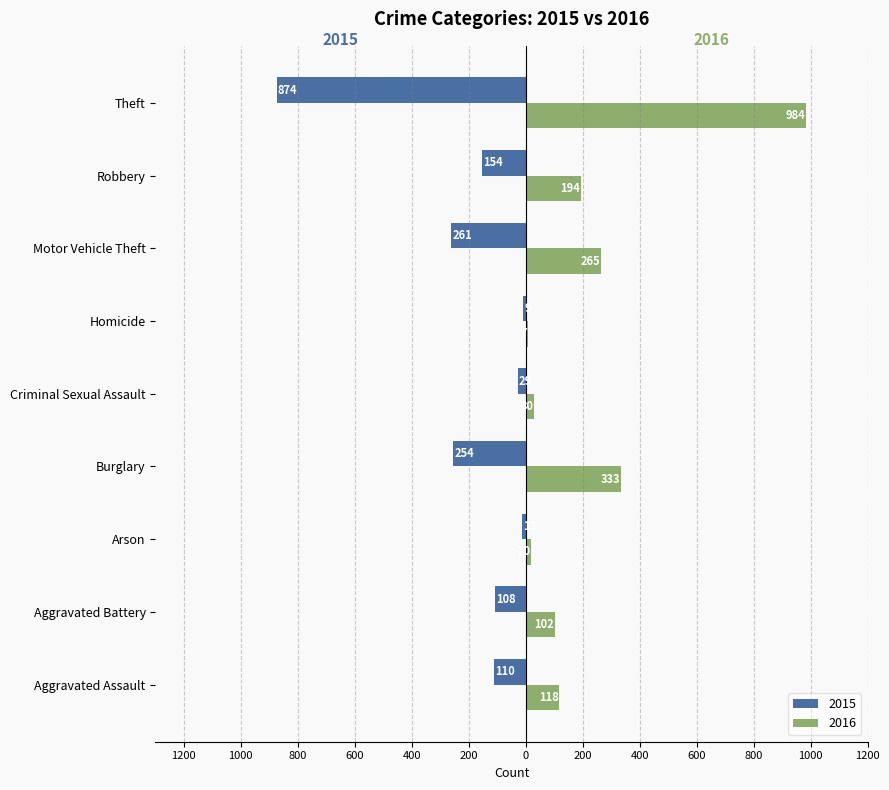

What is the sum of all 2016 values?

2053